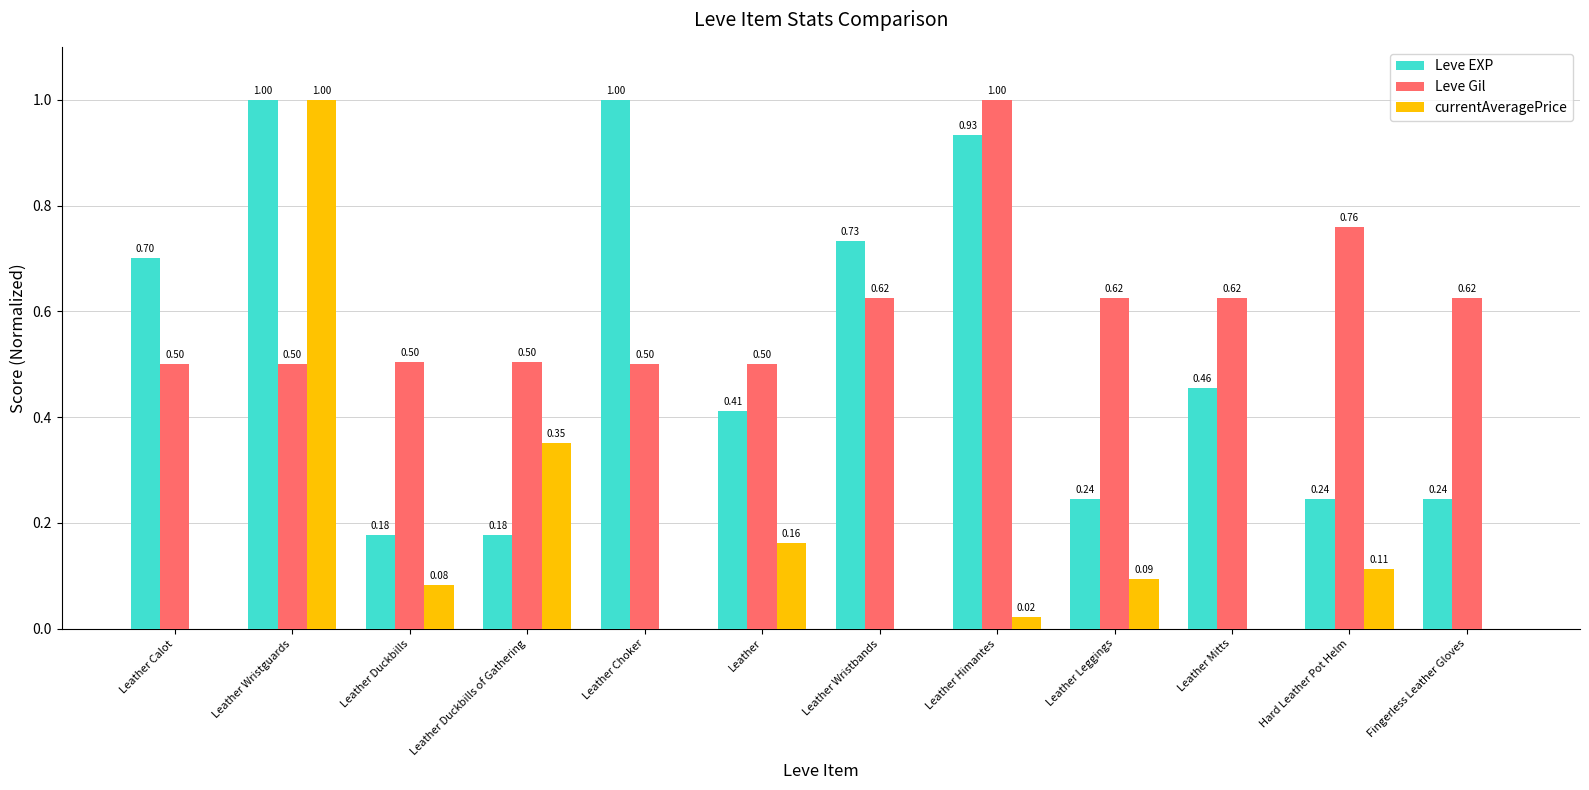

Between Leather Leggings and Hard Leather Pot Helm, which series saw the biggest shift?

Leve Gil